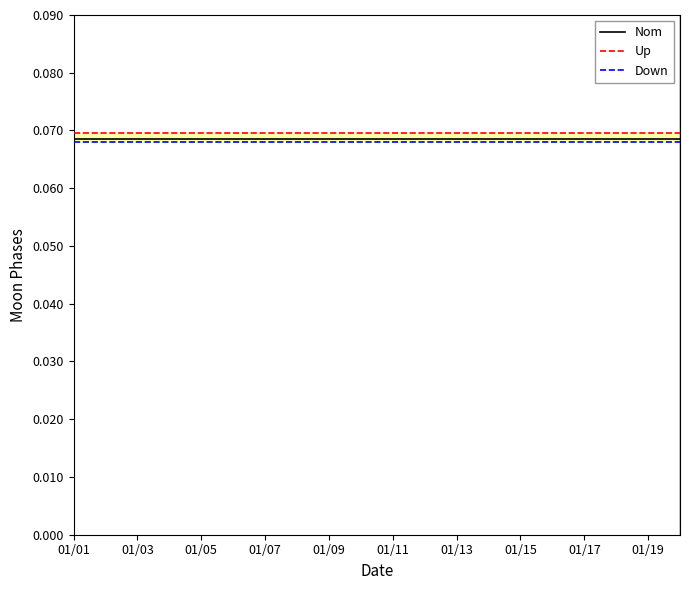

Which series changed the most between 01/11 and 16?

Nom